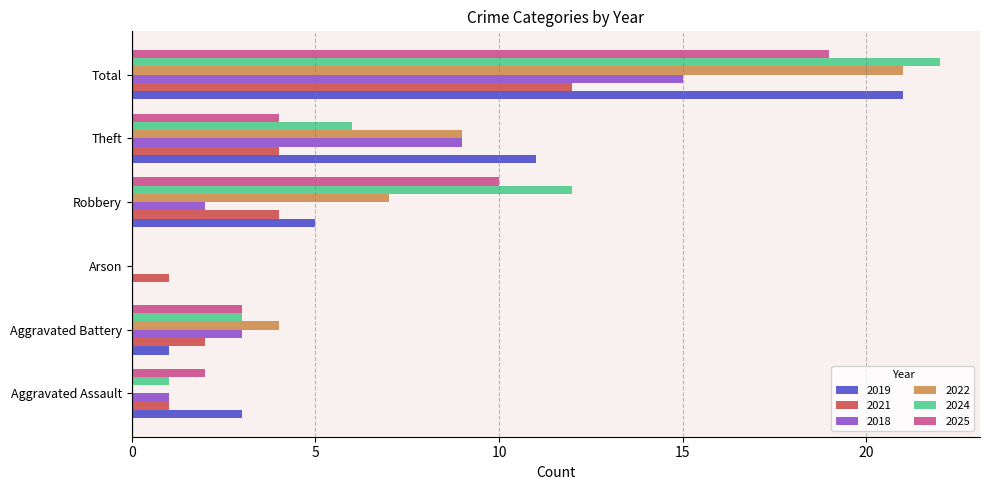

At which label is 2024 closest to 11?

Robbery